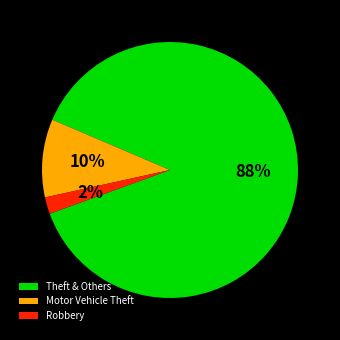

Which category accounts for the majority?

Theft & Others